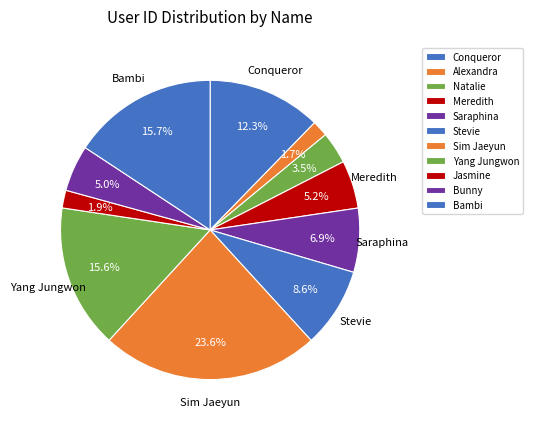

Which slice is the largest?

Sim Jaeyun